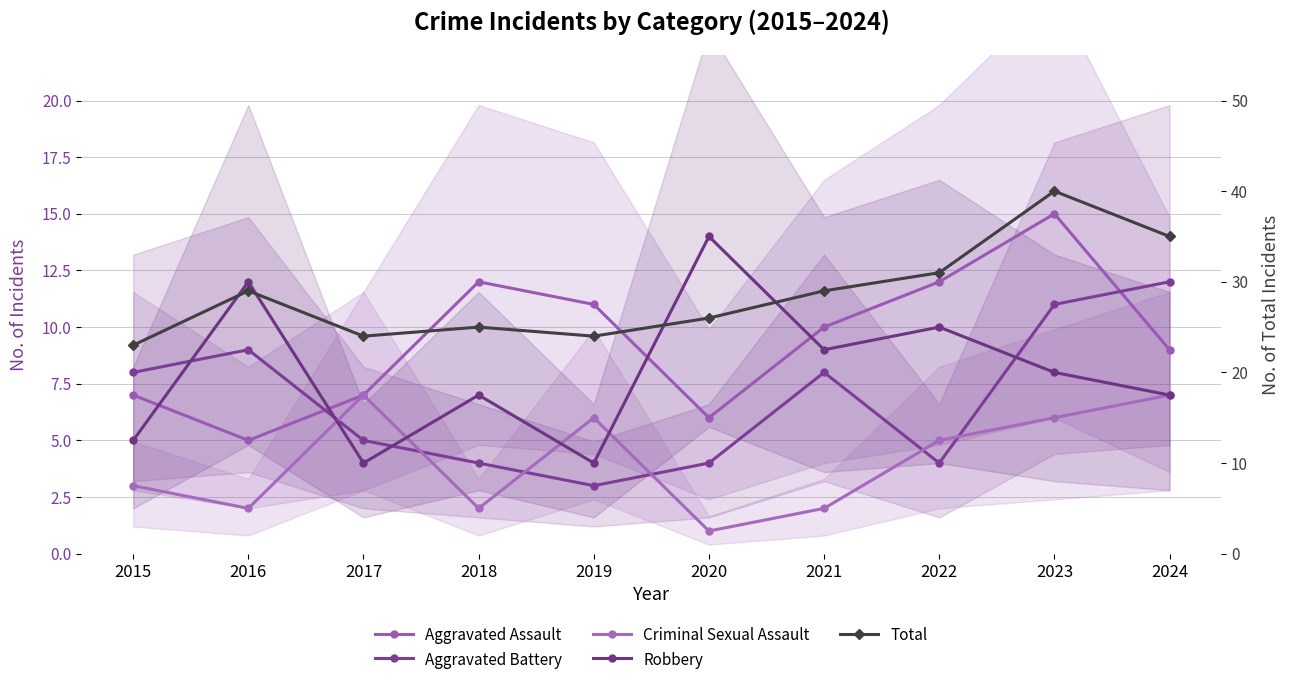

After their last crossing, which series has the higher values: Aggravated Battery or Criminal Sexual Assault?

Aggravated Battery